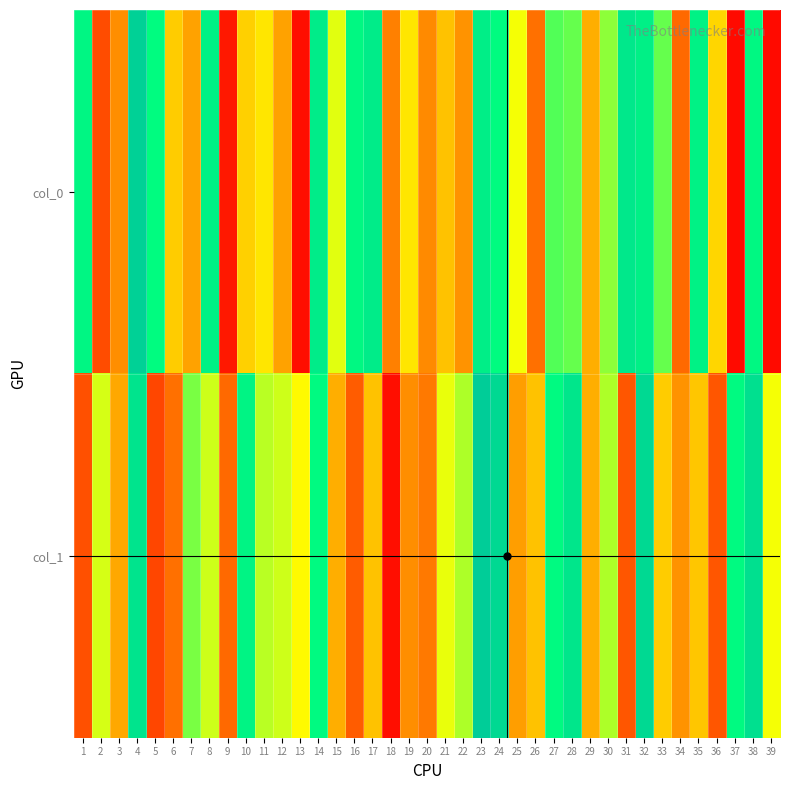

How many values in the col_1 series are below 49?

19